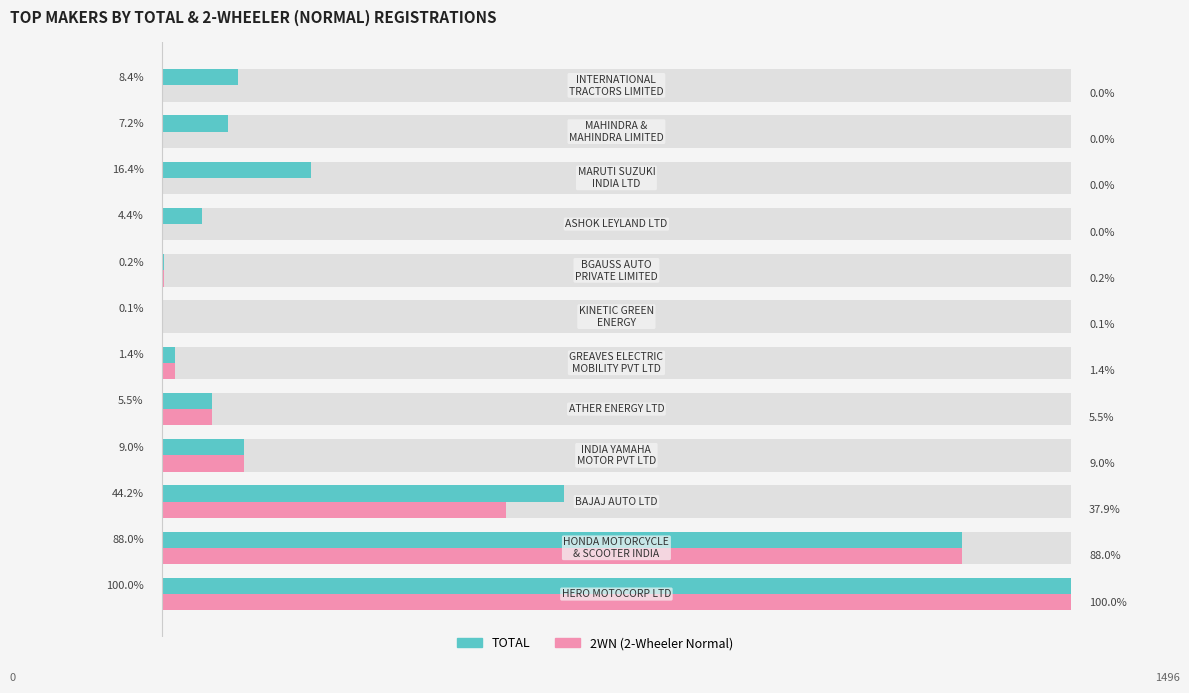

How many bars are there in each group?

2